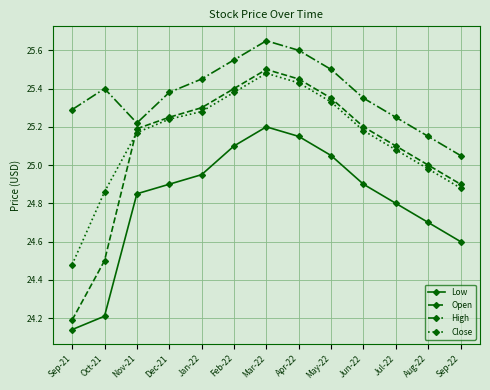

At which label does Low reach its peak?

Mar-22